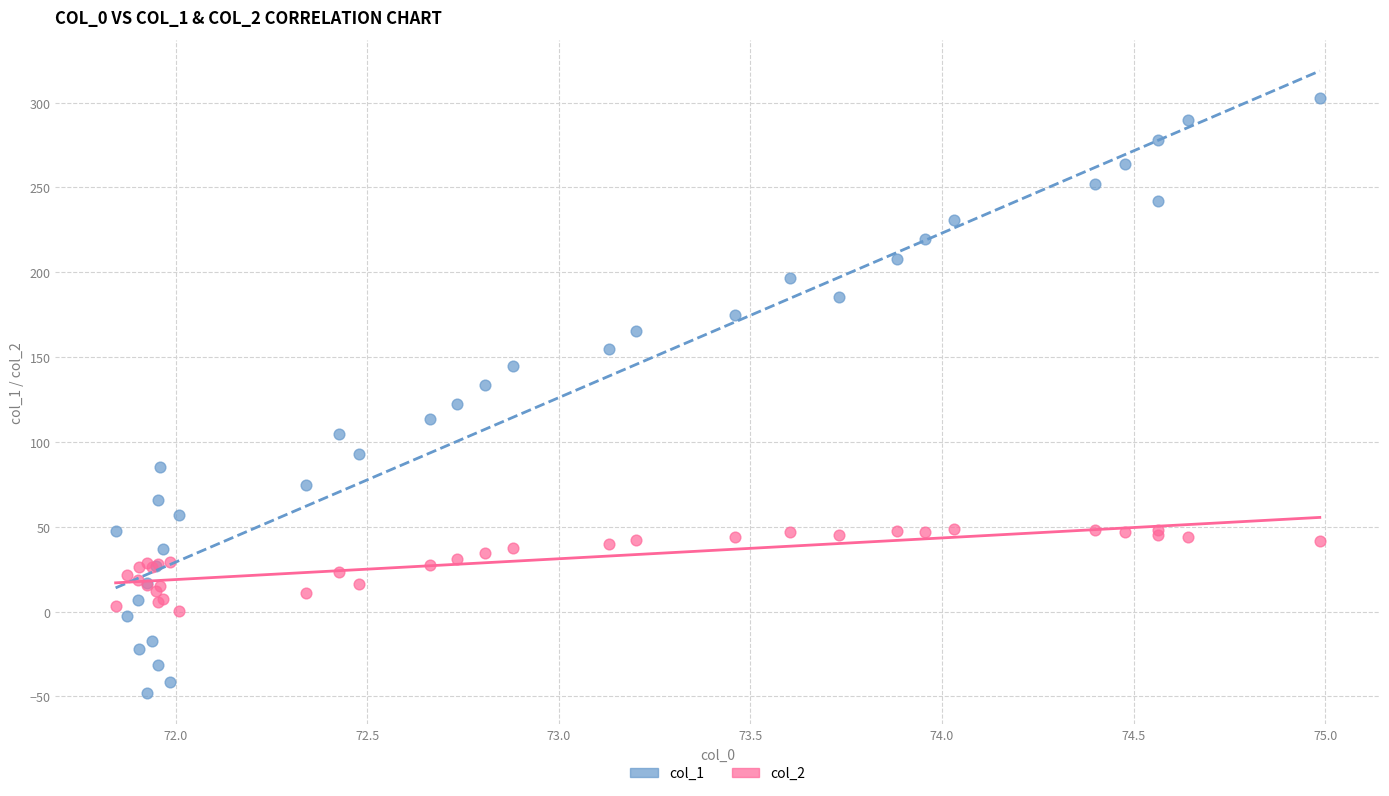

Which series has the widest spread of Y values?

col_1